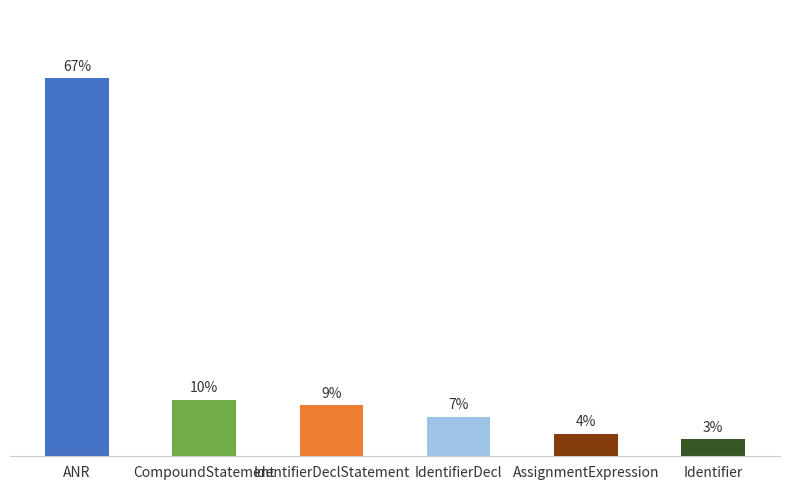

Which label corresponds to the smallest value in the chart?

Identifier